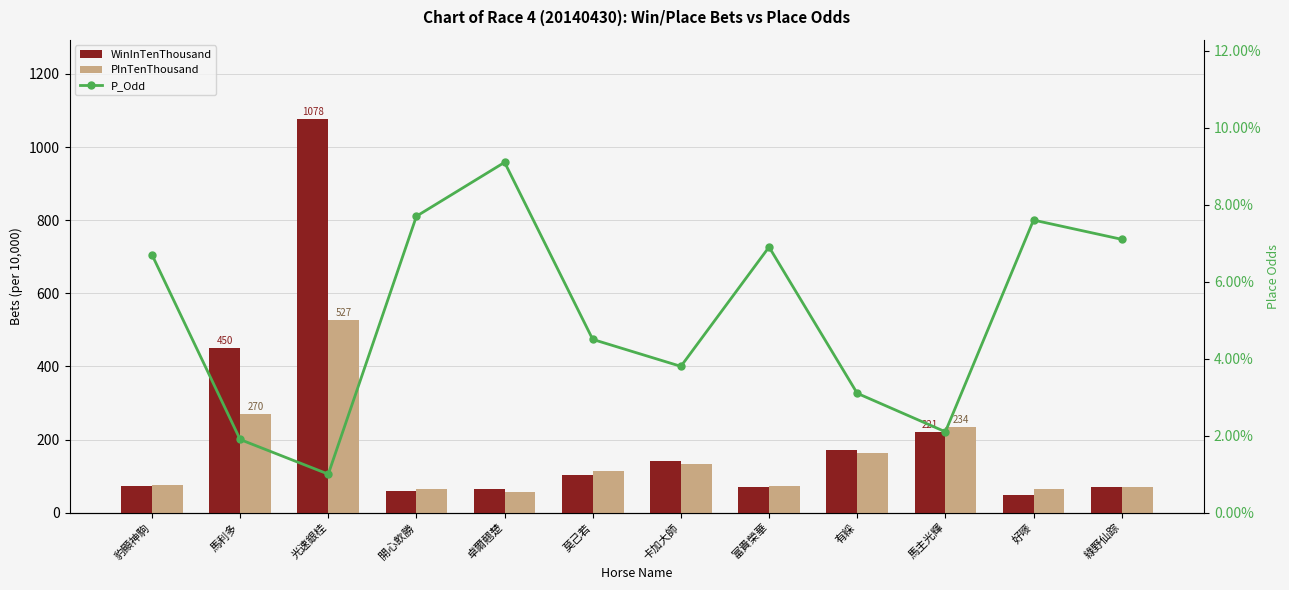

What is the label of the 3rd bar from the right?

馬主光輝